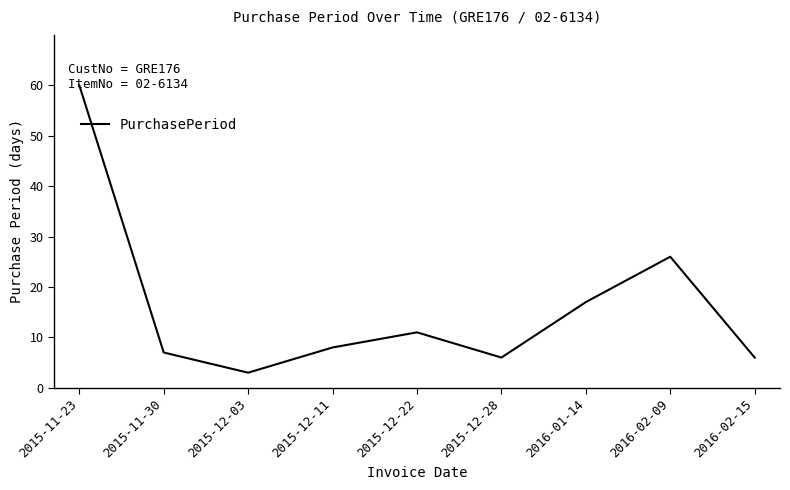

What is the difference between the values at 2016-02-15 and 2015-11-23?

54